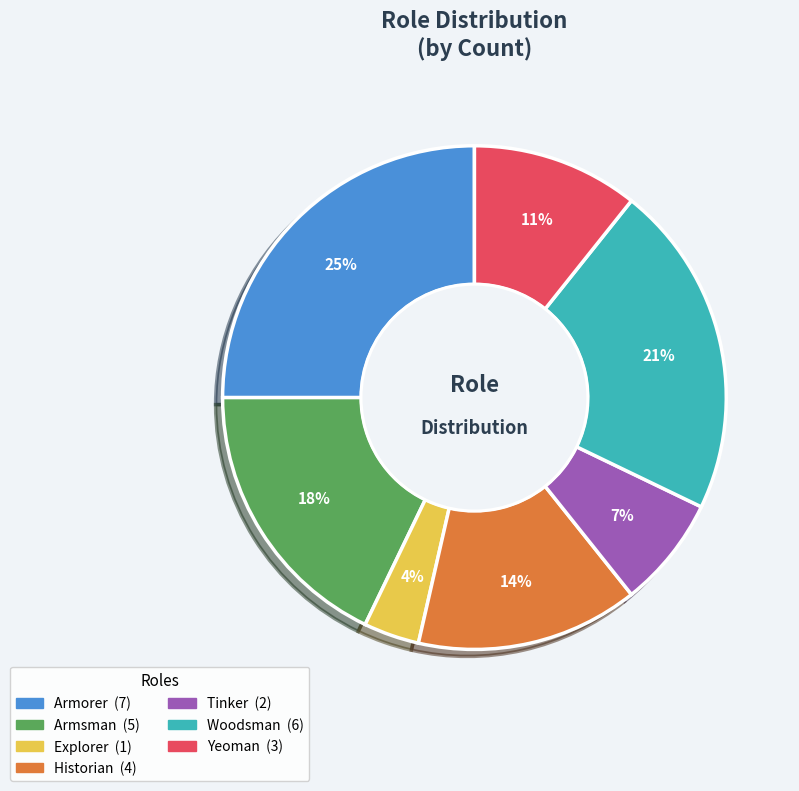

Combined, do Tinker and Historian account for over 50%?

No